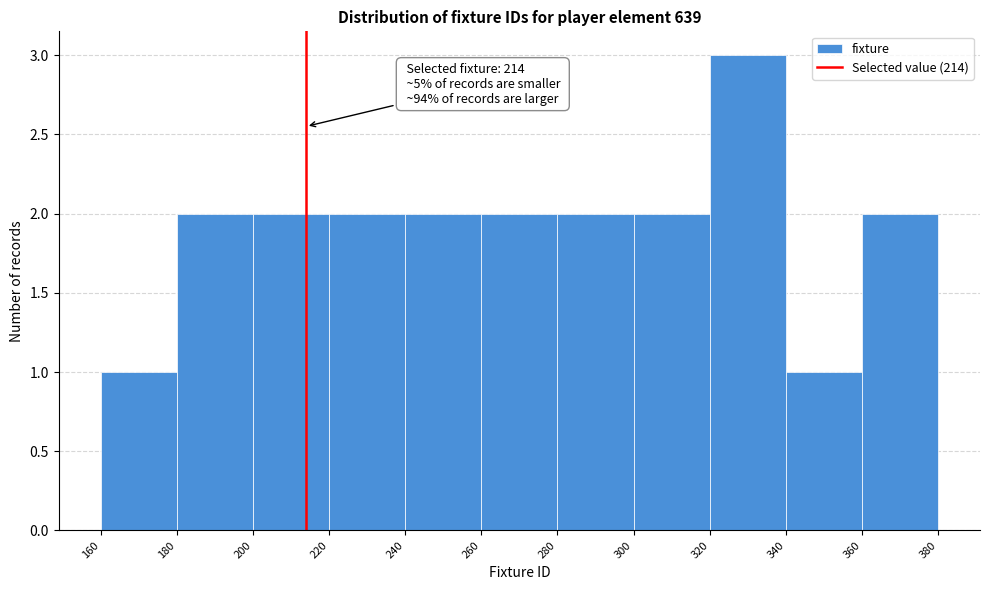

Which range on the x-axis has the tallest bar?

320 to 340